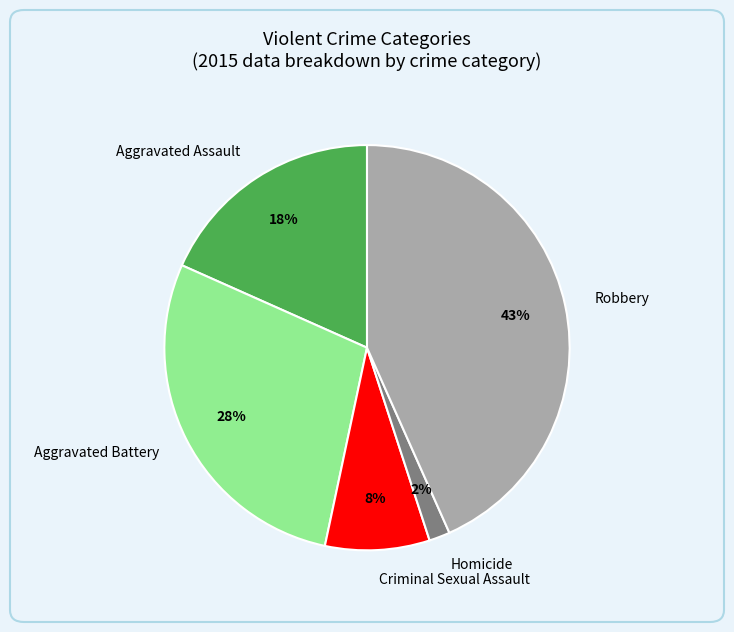

Rank the categories by value from highest to lowest.

Robbery, Aggravated Battery, Aggravated Assault, Criminal Sexual Assault, Homicide